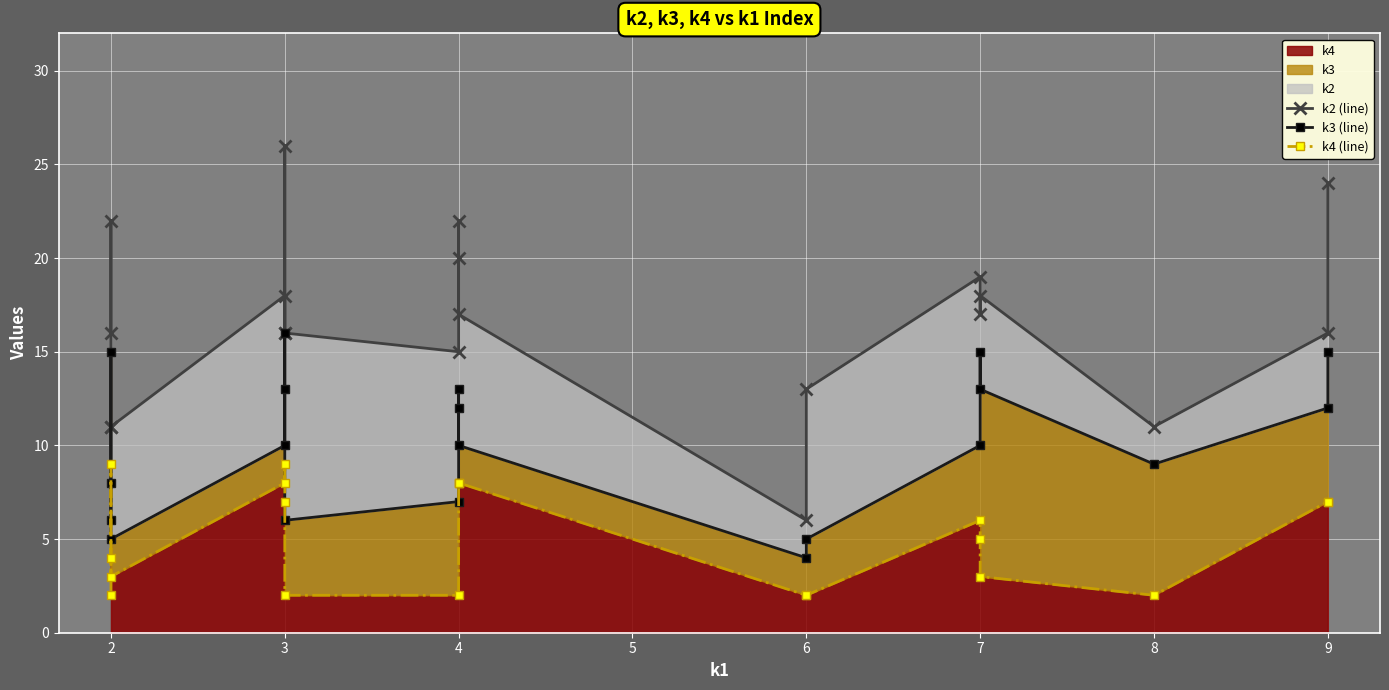

Where is the first local maximum for k4 (line)?

2